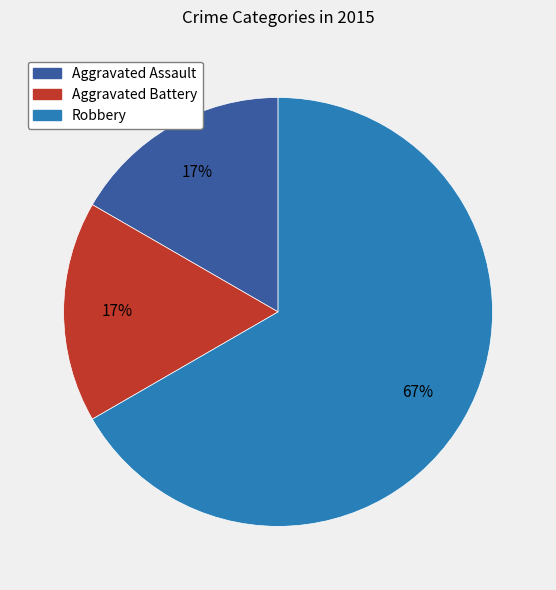

Is it true that Aggravated Battery is 28% of the pie?

False